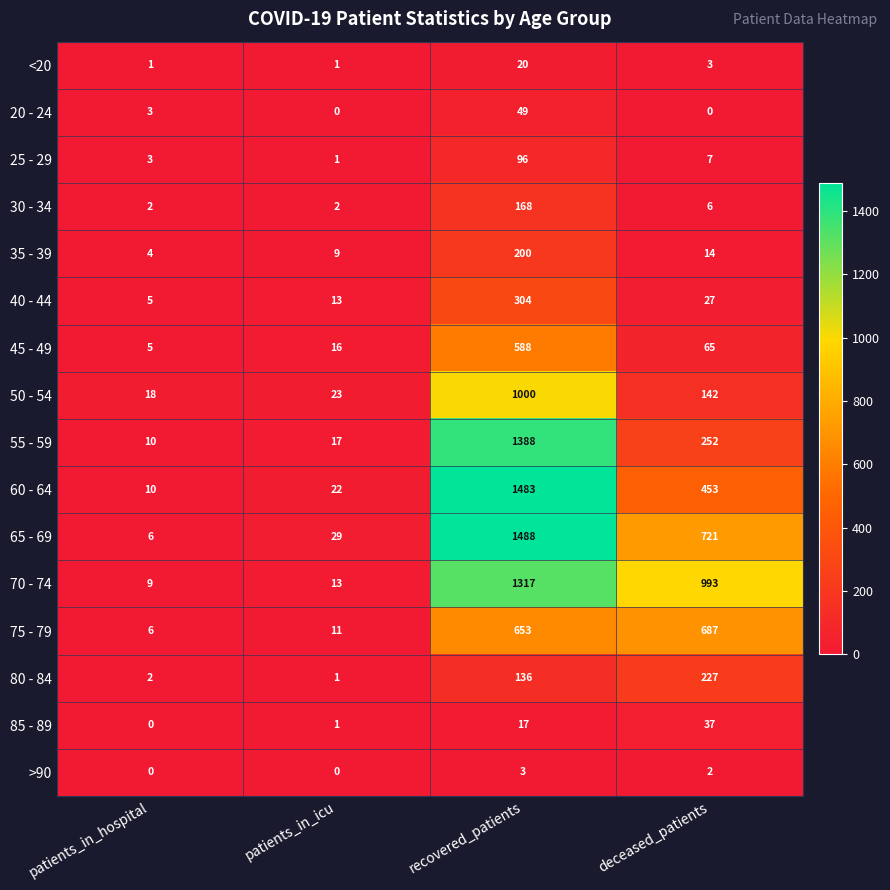

True or false: 25 - 29 has a value of 7 at deceased_patients.

True